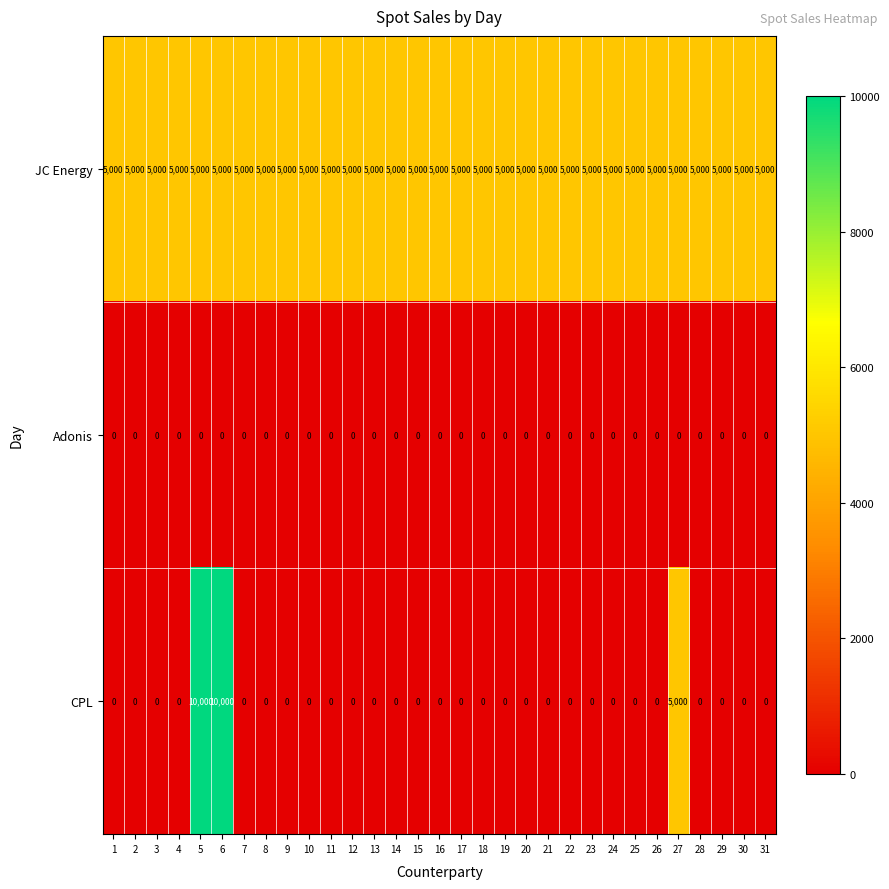

True or false: CPL has a value of 6401 at 2.

False